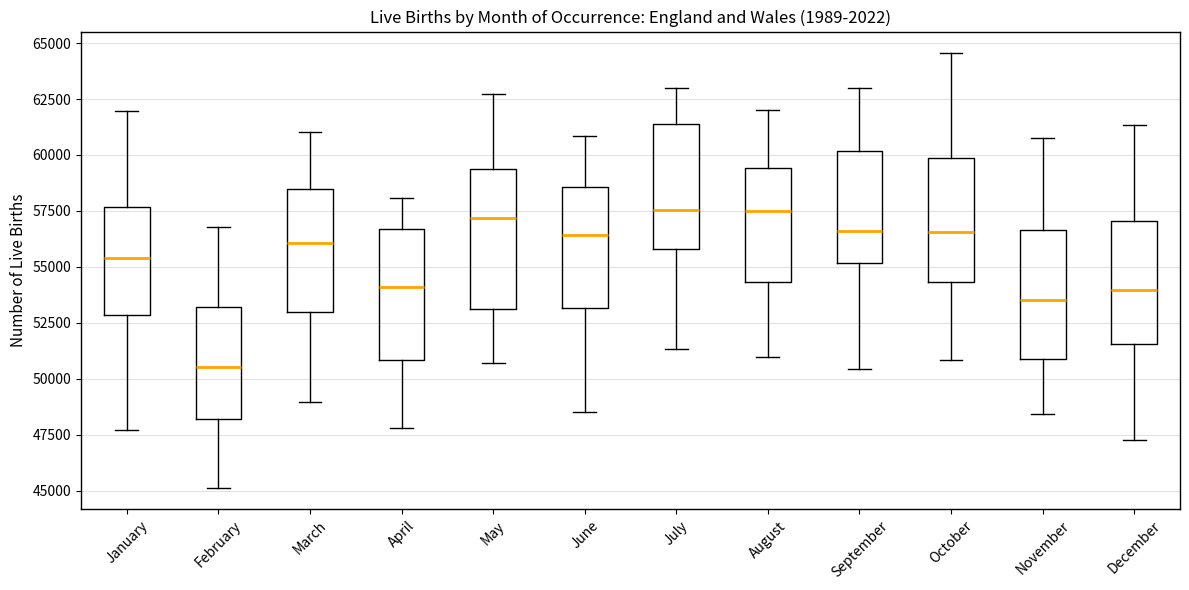

Reading left to right, transcribe this box plot: for each box, give where its median line is, the range the box spans, and where its two whiskers end, as read against the y-axis. The values are not printed on the chart, so give them approximately, as read against the axis.

January: median 55500, box 53000 to 57500, whiskers 47500 to 62000
February: median 50500, box 48000 to 53000, whiskers 45000 to 57000
March: median 56000, box 53000 to 58500, whiskers 49000 to 61000
April: median 54000, box 51000 to 56500, whiskers 48000 to 58000
May: median 57000, box 53000 to 59500, whiskers 50500 to 62500
June: median 56500, box 53000 to 58500, whiskers 48500 to 61000
July: median 57500, box 56000 to 61500, whiskers 51500 to 63000
August: median 57500, box 54500 to 59500, whiskers 51000 to 62000
September: median 56500, box 55000 to 60000, whiskers 50500 to 63000
October: median 56500, box 54500 to 60000, whiskers 51000 to 64500
November: median 53500, box 51000 to 56500, whiskers 48500 to 60500
December: median 54000, box 51500 to 57000, whiskers 47500 to 61500